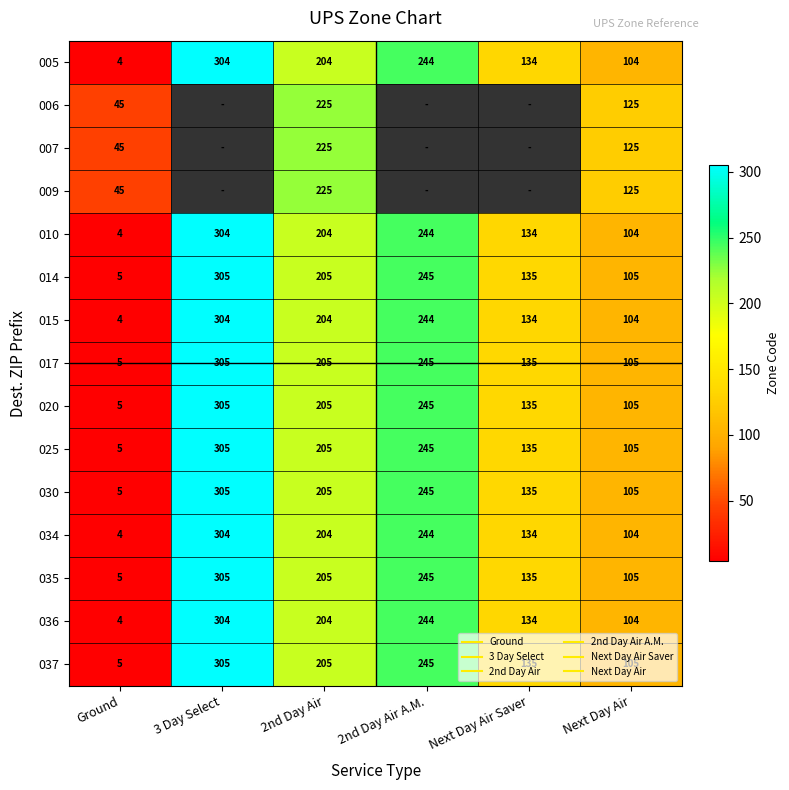

Is it true that 035 equals 1.7 at Ground?

False